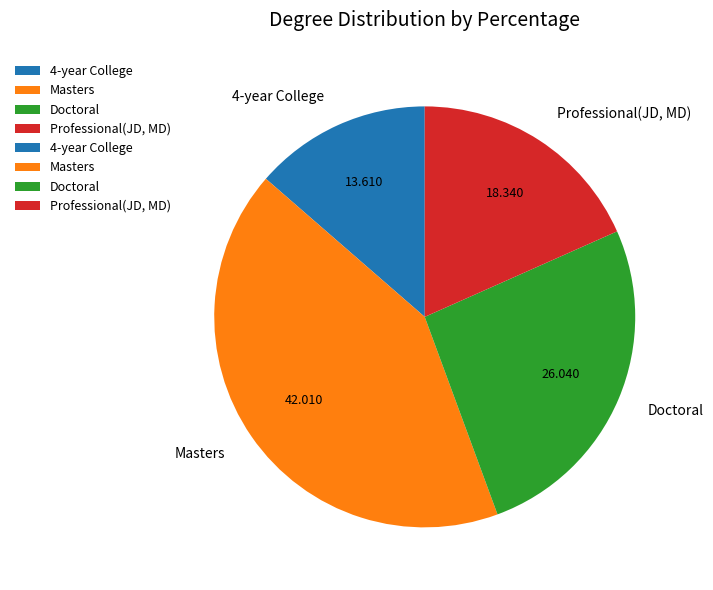

Which has a higher value, Doctoral or Masters?

Masters